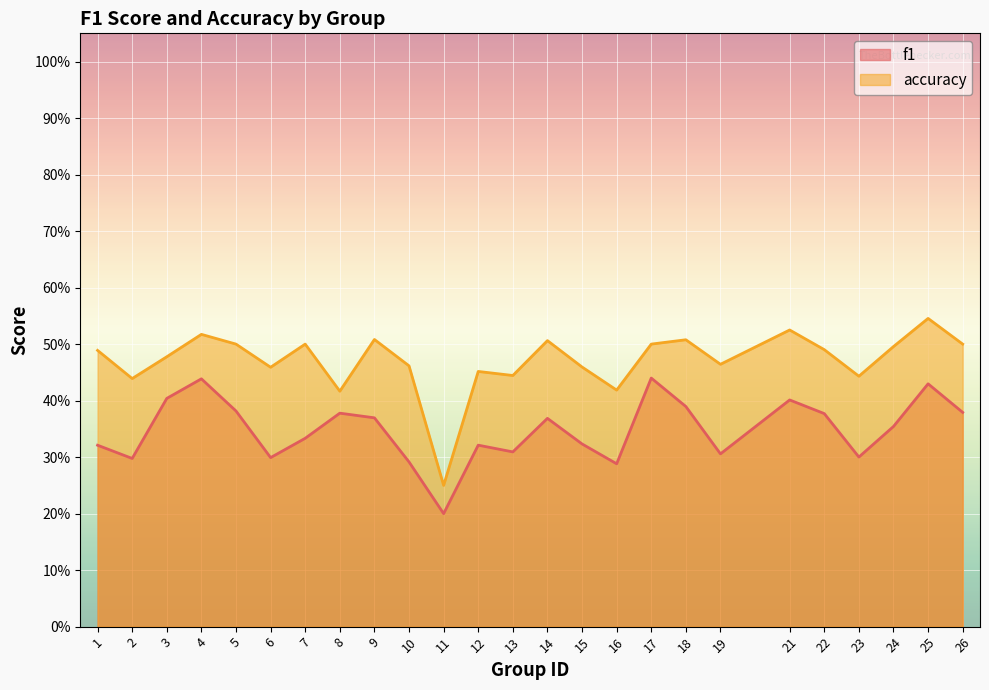

Rank the series by their average value, from lowest to highest.

f1, accuracy